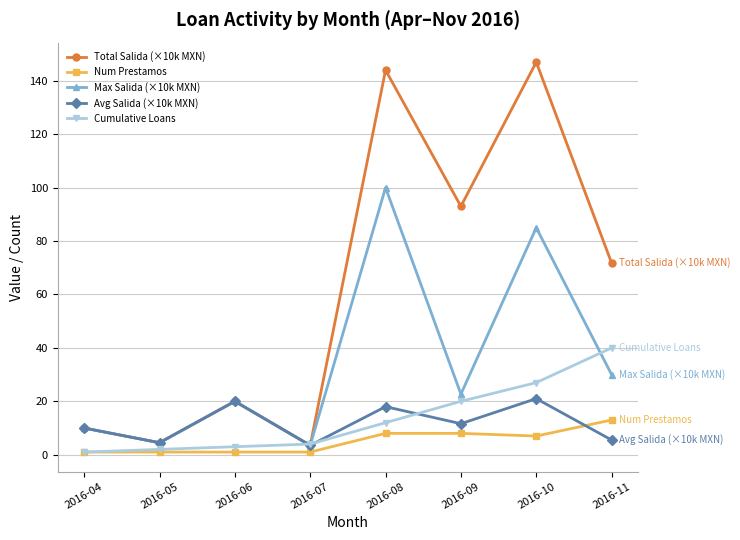

Is the value of Total Salida (×10k MXN) at 2016-07 greater than the value of Num Prestamos at 2016-08?

No